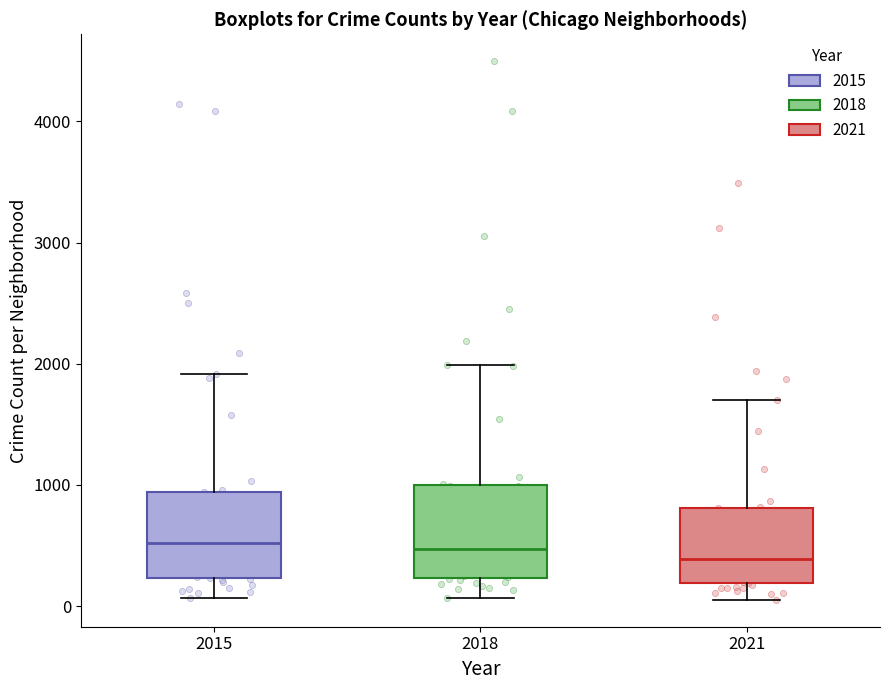

Reading left to right, read every box against the y-axis: the position of its median line, the range the box covers, and the ends of its whiskers. The values are not printed on the chart, so give them approximately, as read against the axis.

2015: median 500, box 200 to 900, whiskers 100 to 1900
2018: median 500, box 200 to 1000, whiskers 100 to 2000
2021: median 400, box 200 to 800, whiskers 100 to 1700